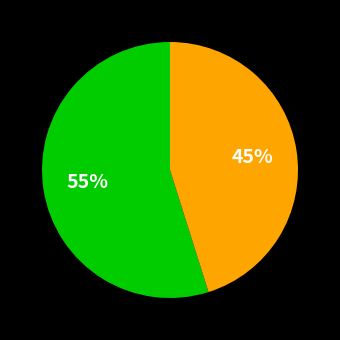

Count the number of slices in the pie.

2